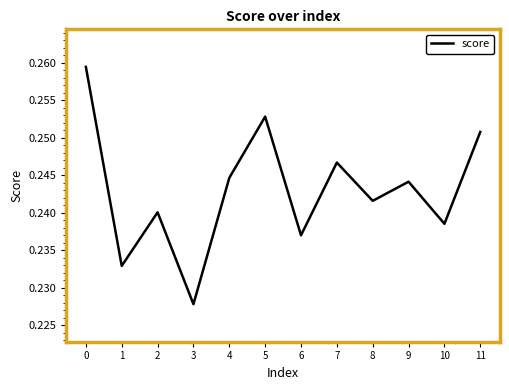

Rank the categories by value from highest to lowest.

0, 5, 11, 7, 4, 9, 8, 2, 10, 6, 1, 3